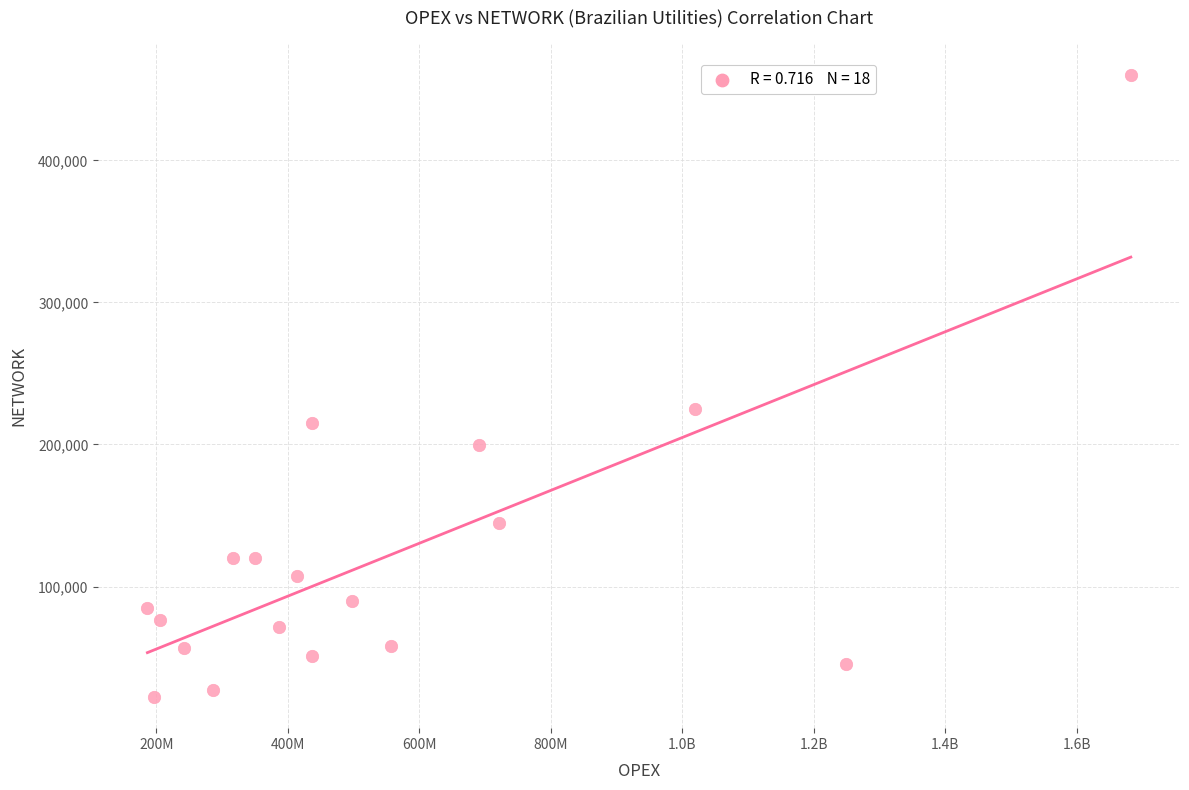

What is the range of Y values (max minus min)?

437983